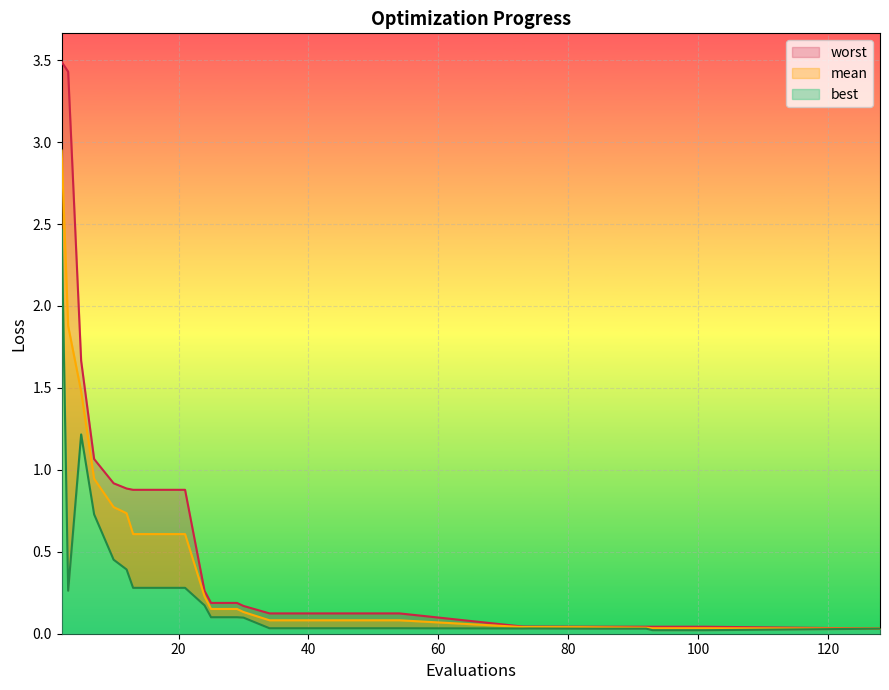

Which series has the widest spread of values?

worst